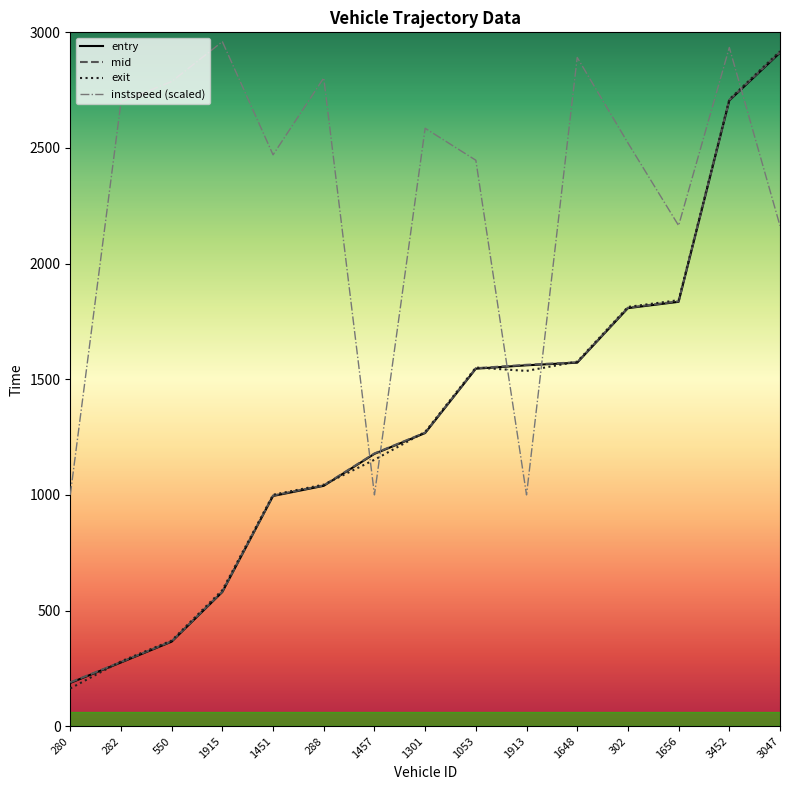

At how many categories does at least one series exceed 2370?

11